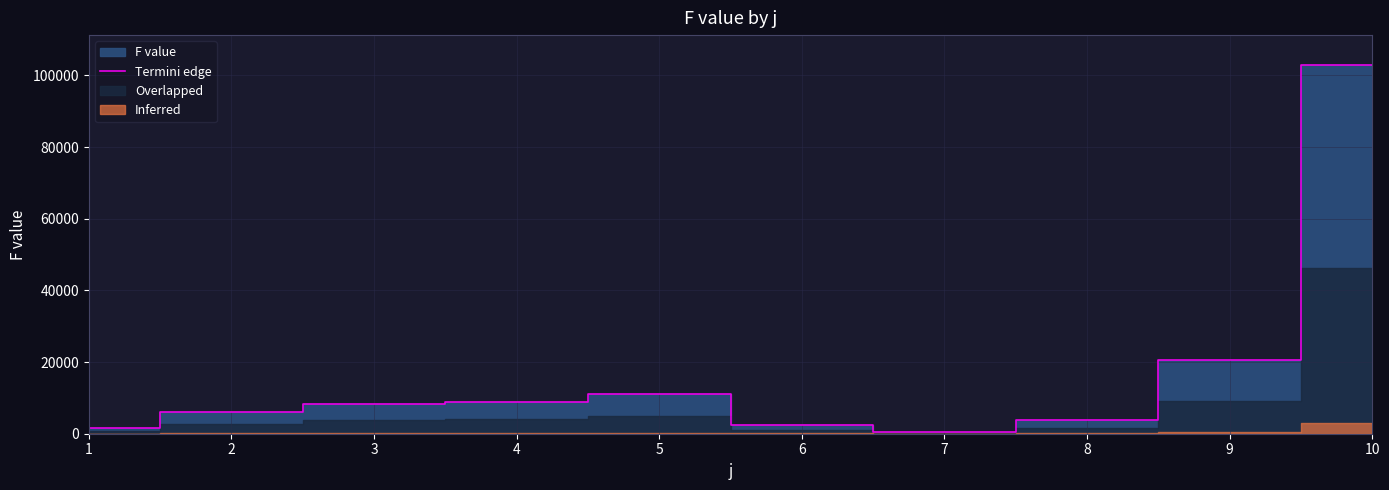

At which label does the data first exceed 8290?

3